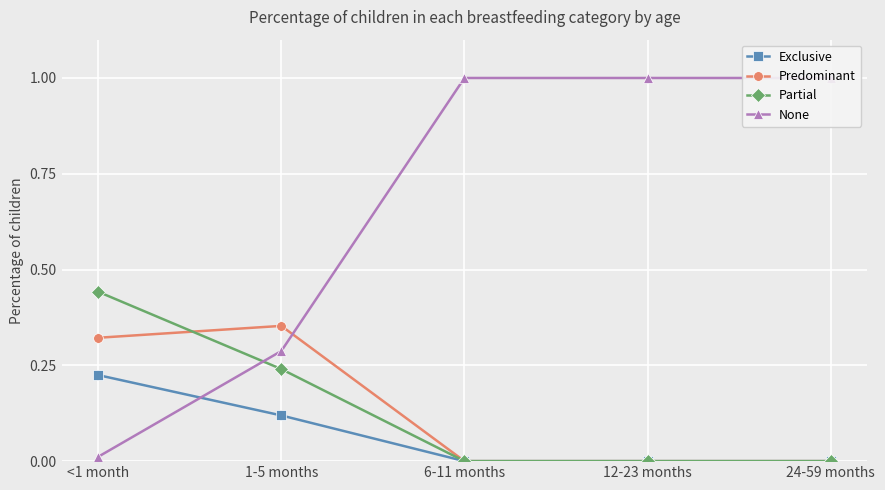

Which category has the lowest value in the Predominant series?

6-11 months